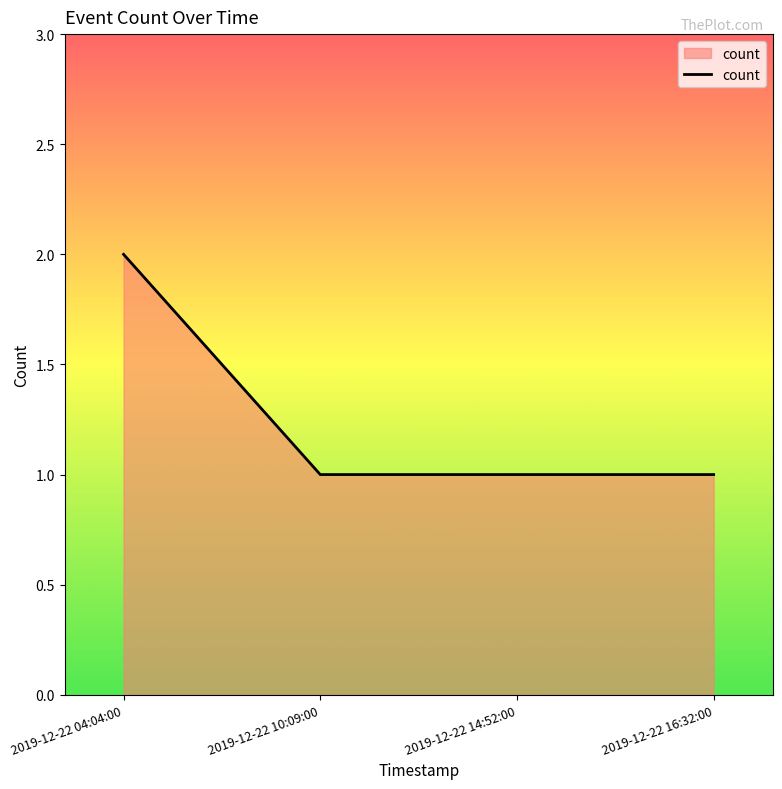

What is the ratio of the value at 2019-12-22 14:52:00 to the value at 2019-12-22 16:32:00?

1.0